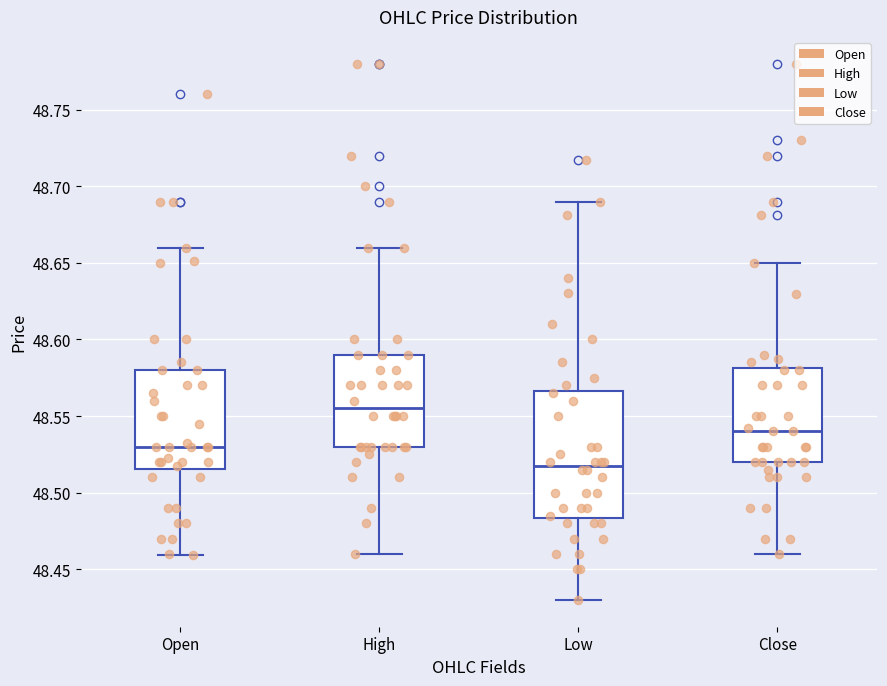

Reading left to right, transcribe this box plot: for each box, give where its median line is, the range the box spans, and where its two whiskers end, as read against the y-axis. The values are not printed on the chart, so give them approximately, as read against the axis.

Open: median 48.530, box 48.515 to 48.580, whiskers 48.460 to 48.660
High: median 48.555, box 48.530 to 48.590, whiskers 48.460 to 48.660
Low: median 48.520, box 48.485 to 48.565, whiskers 48.430 to 48.690
Close: median 48.540, box 48.520 to 48.580, whiskers 48.460 to 48.650